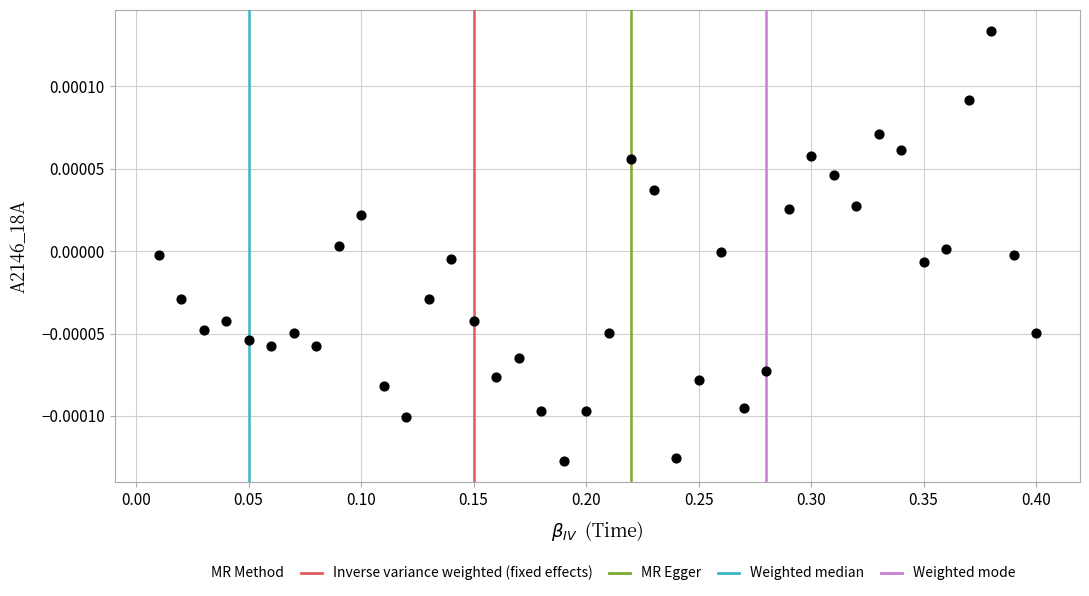

What is the range of X values (max minus min)?

0.4